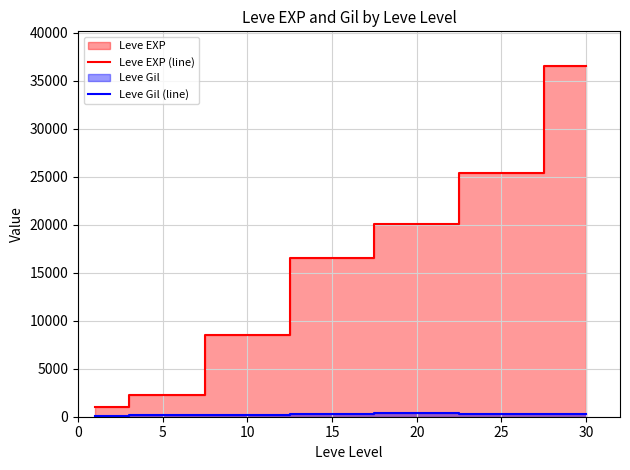

Which series has the largest total across all categories?

Leve EXP (line)